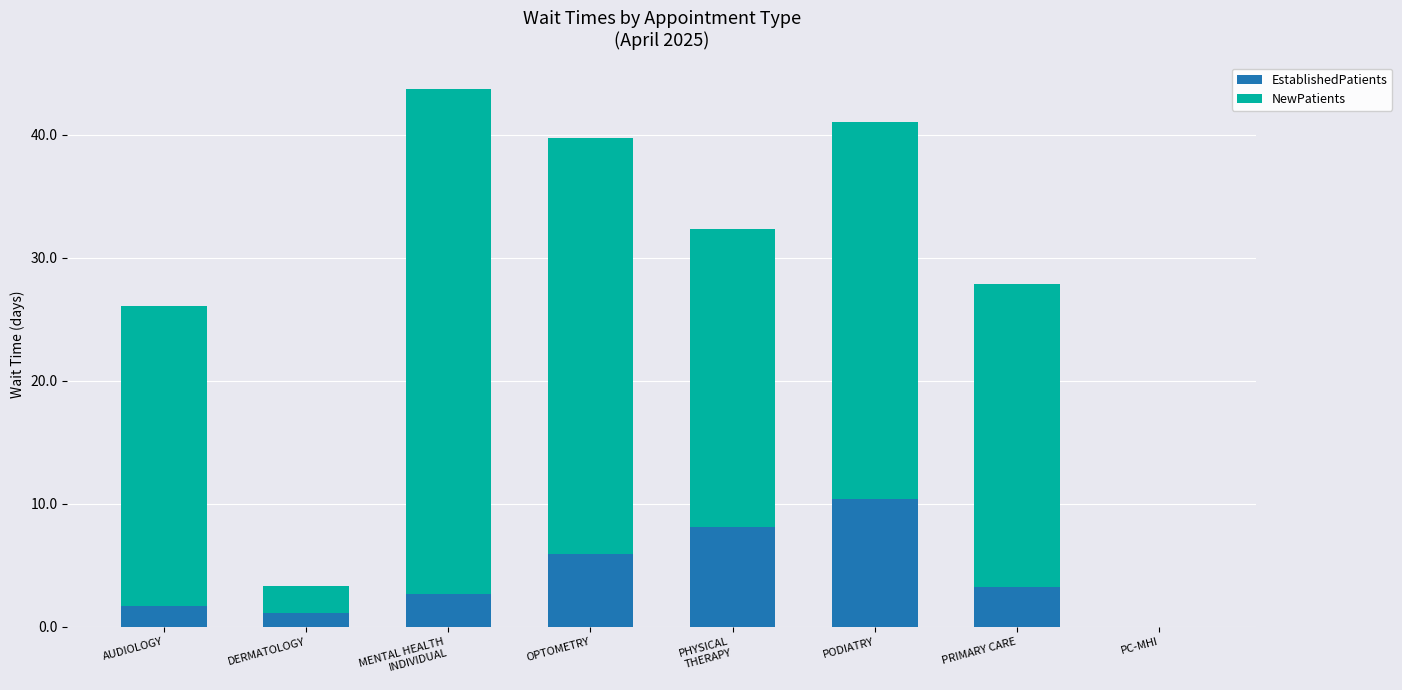

At which category is the sum across all series the highest?

MENTAL HEALTH
INDIVIDUAL